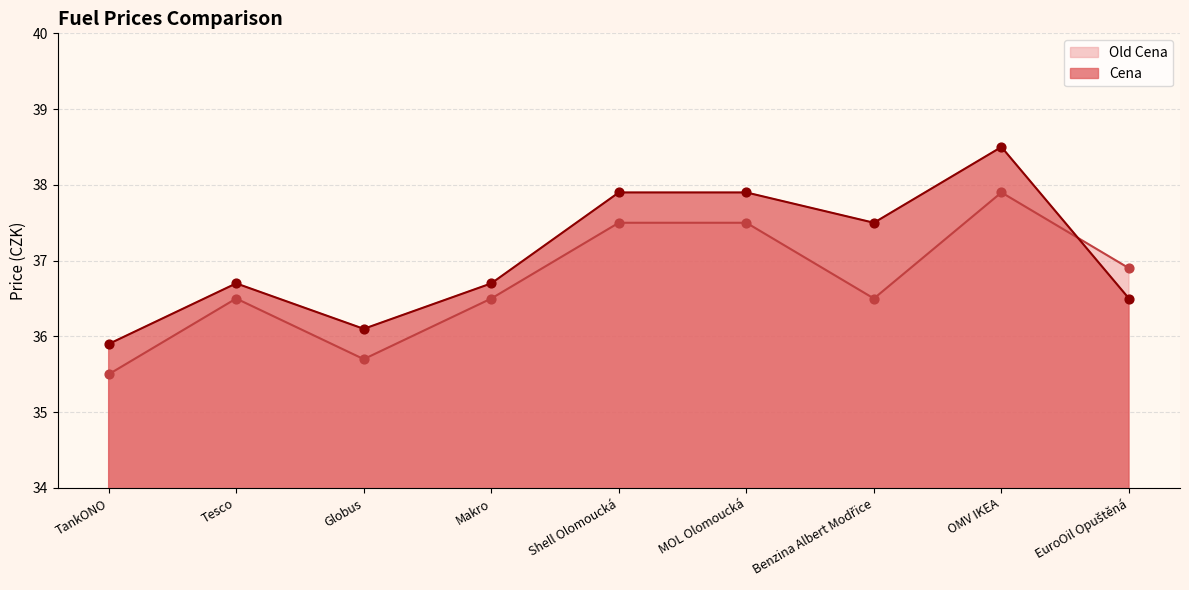

Which series has the largest total across all categories?

Cena